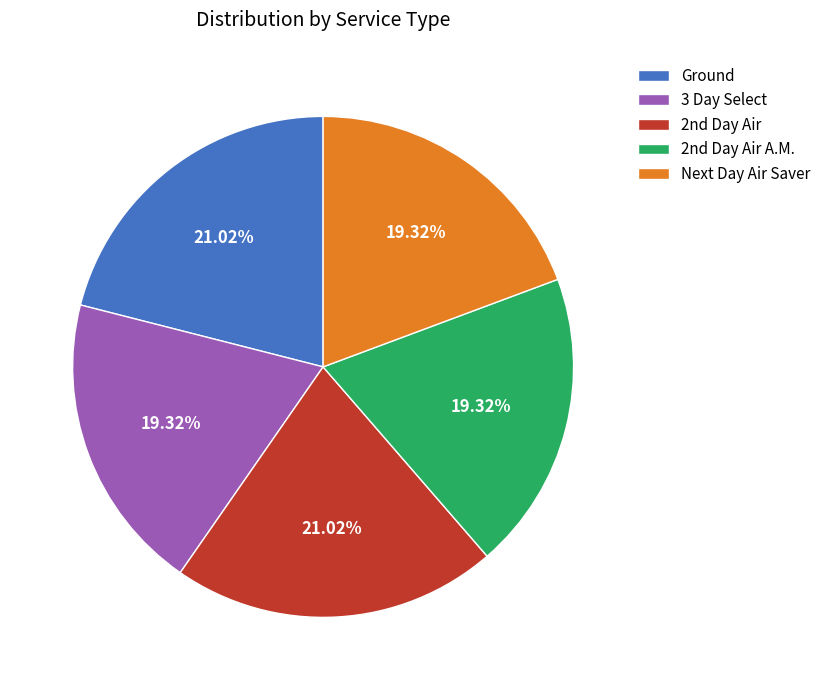

Combined, do Next Day Air Saver and 3 Day Select account for over 50%?

No